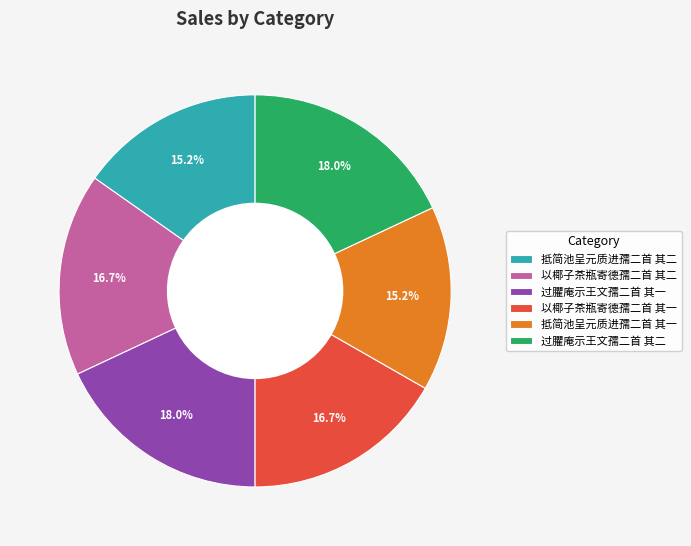

Is there any slice that represents more than half of the pie?

No